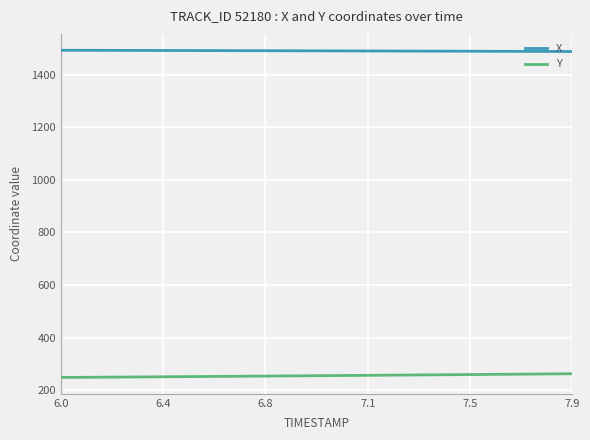

What is the difference between the second highest and second lowest values in the X series?

4.3